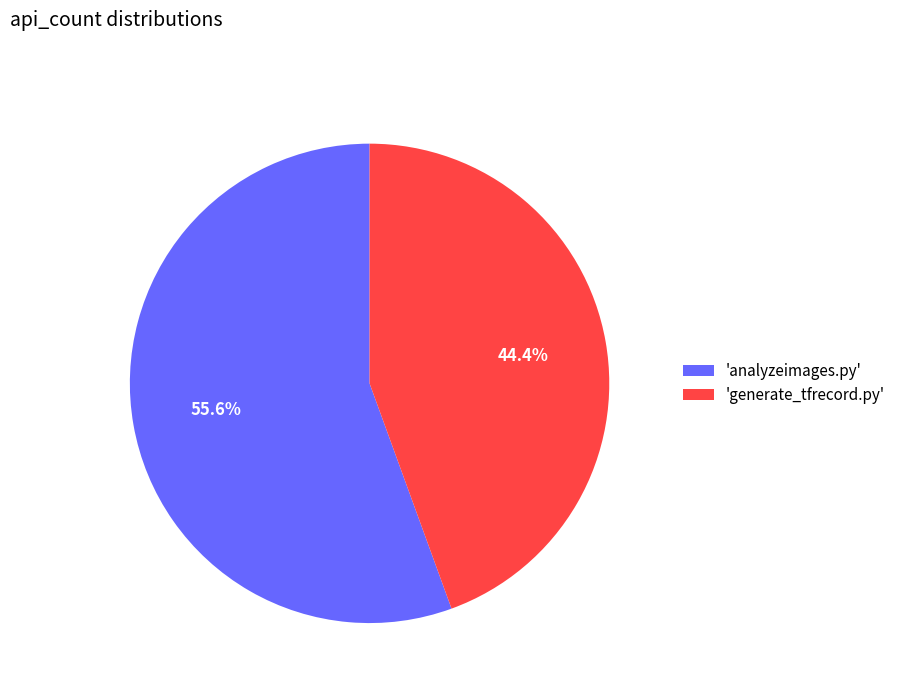

Combined, what portion of the pie is 'generate_tfrecord.py' and 'analyzeimages.py'?

100.0%